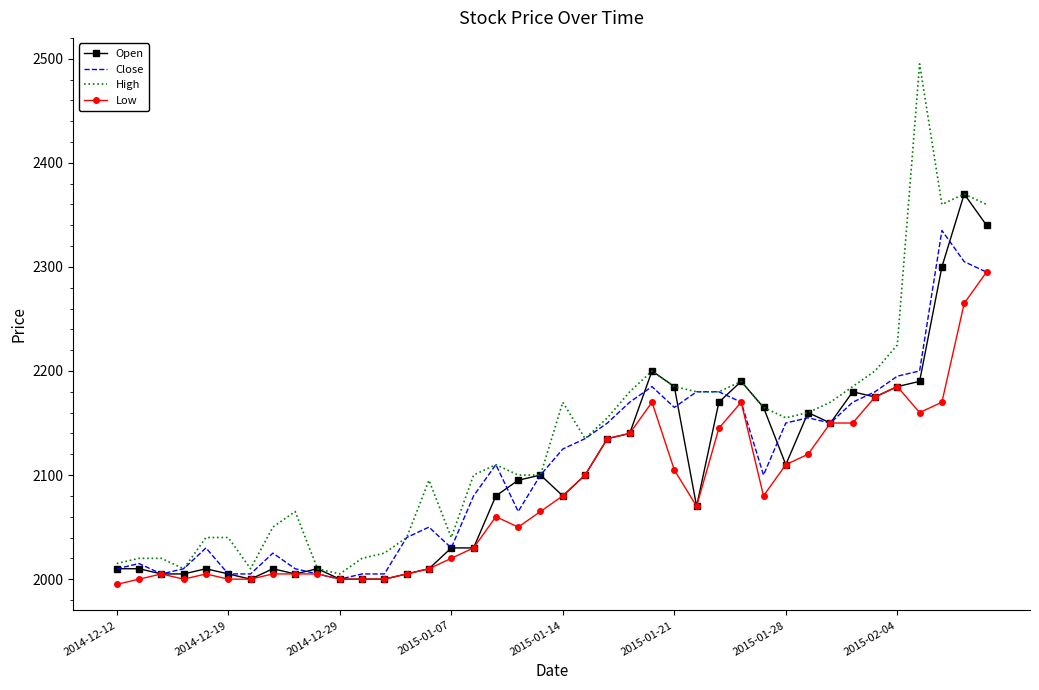

List the series in order of their peak value, lowest first.

Low, Close, Open, High